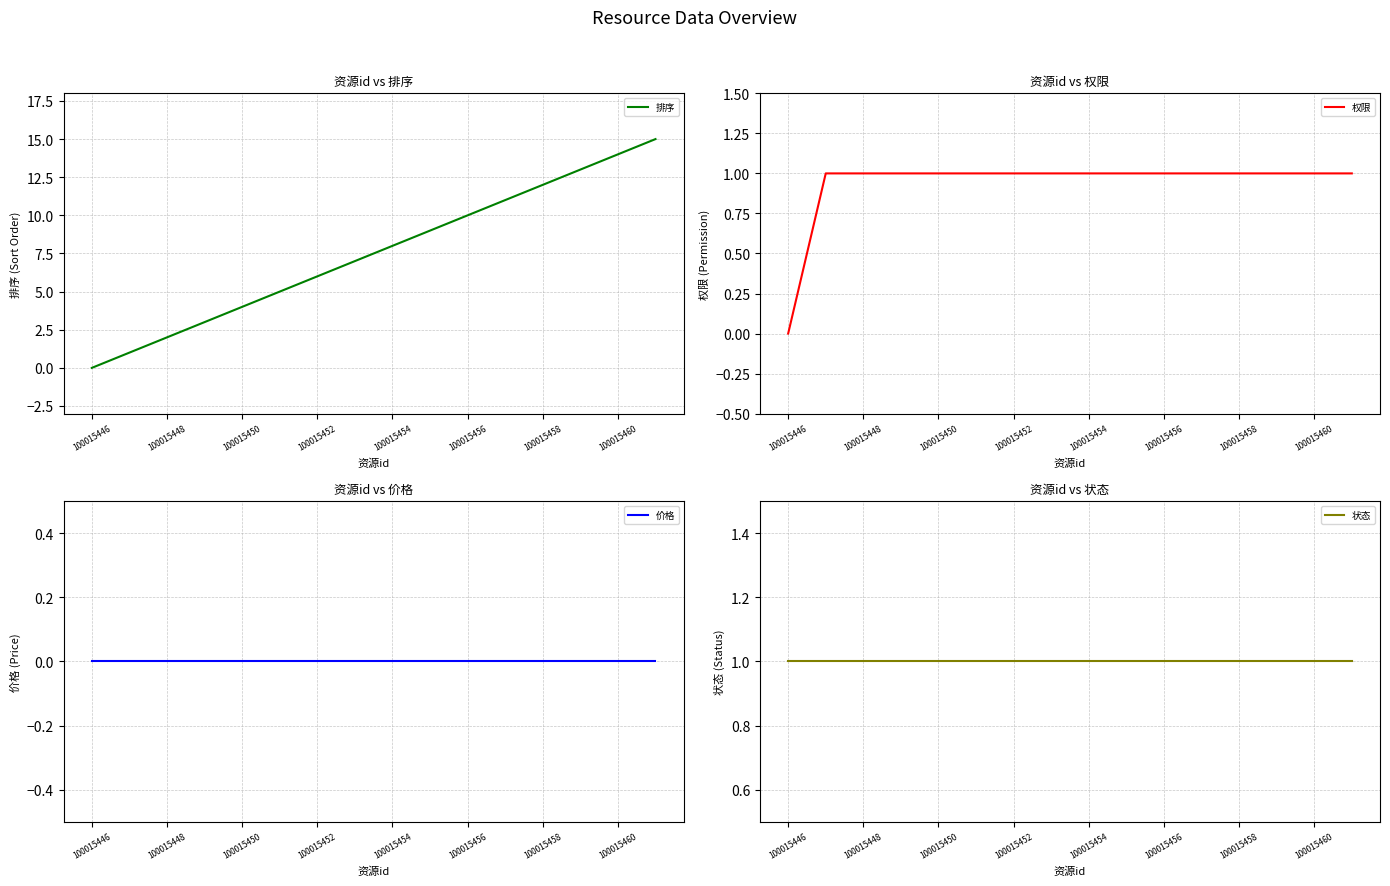

Count the number of categories in the chart.

16